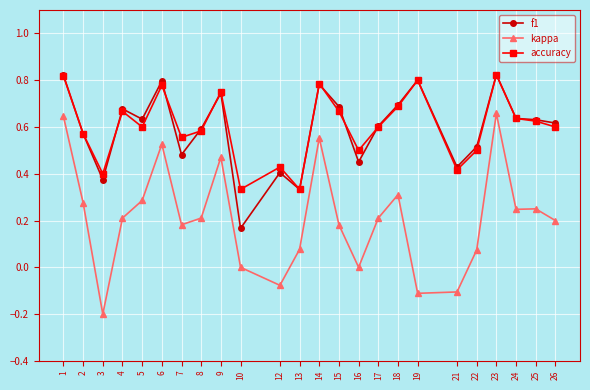

True or false: kappa and f1 cross at least once.

False